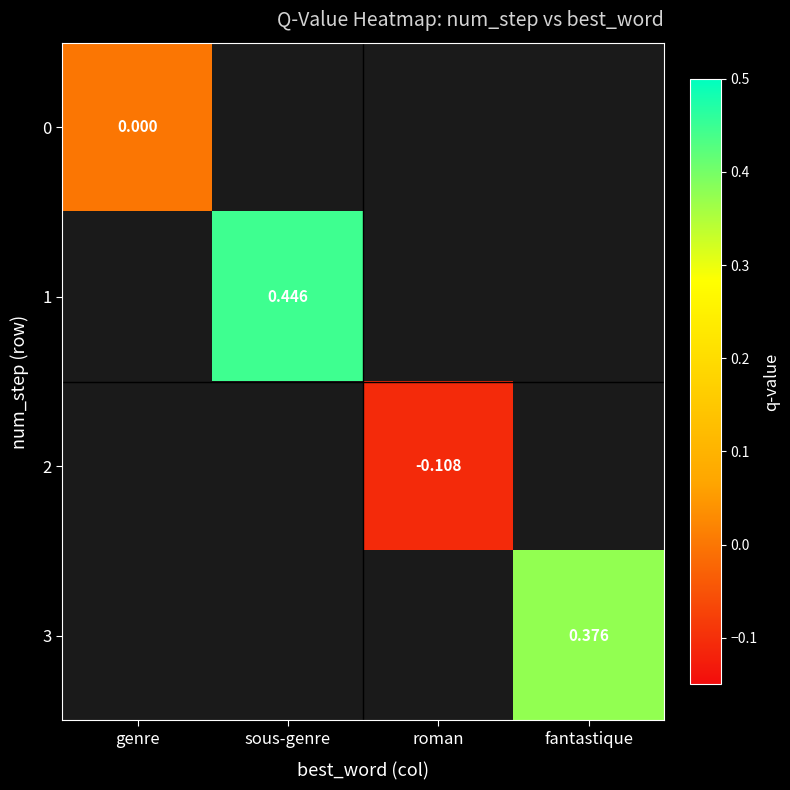

Is the value of 1 at genre greater than the value of 2 at sous-genre?

No